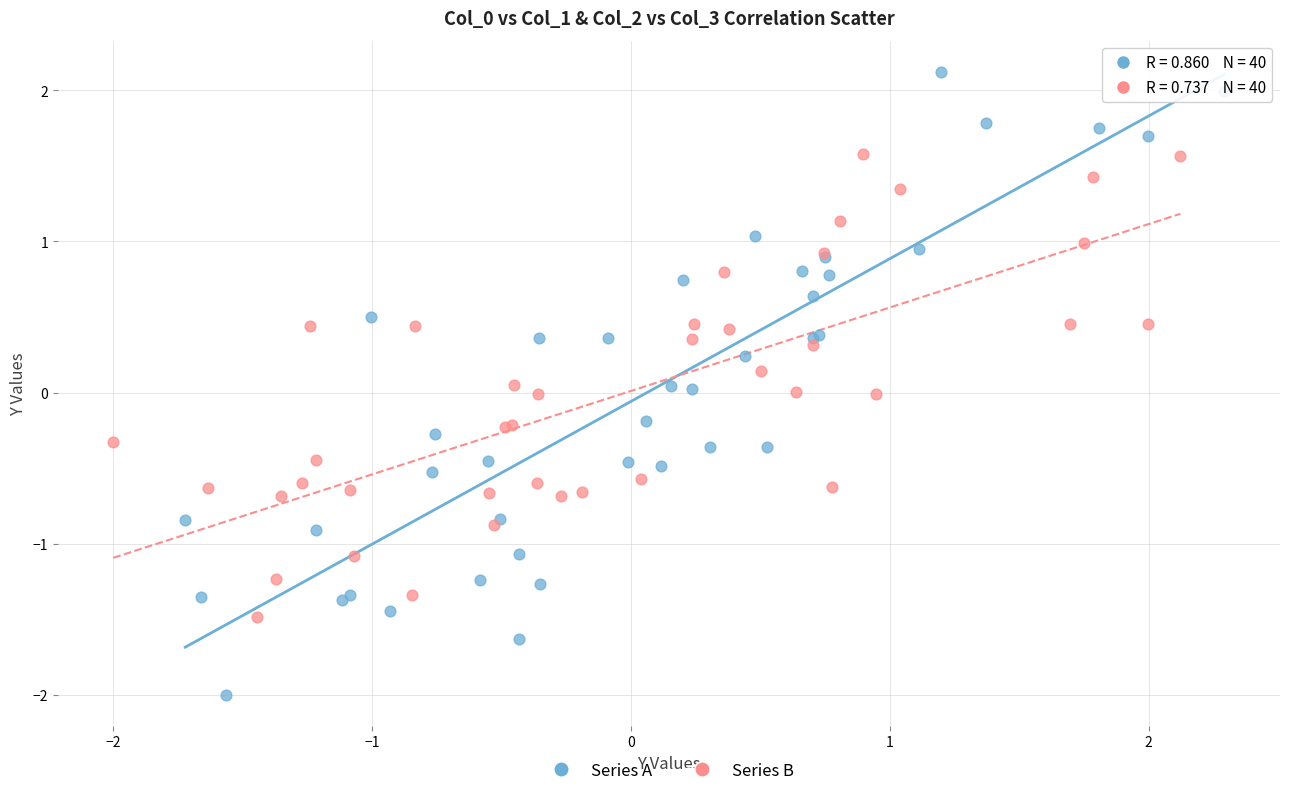

Which series contains the highest Y value?

Series A